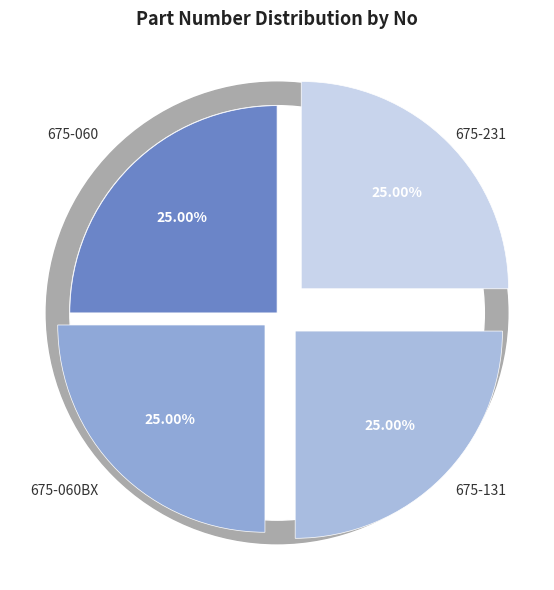

Is there a majority slice in this chart?

No